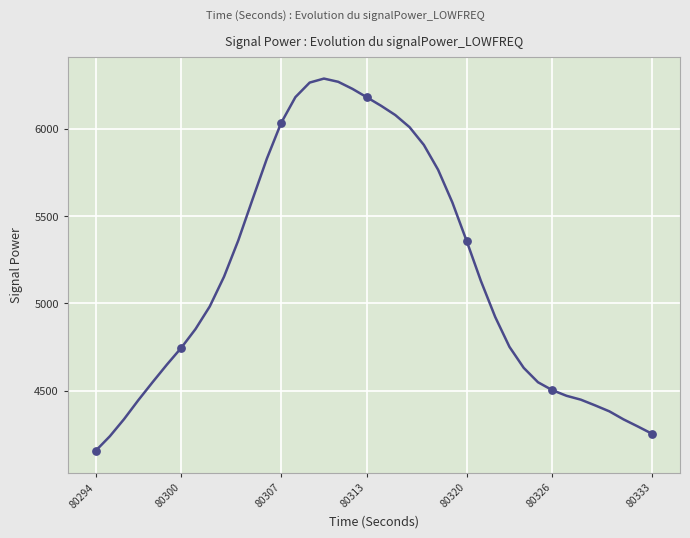

What is the minimum value shown in the chart?

4156.0